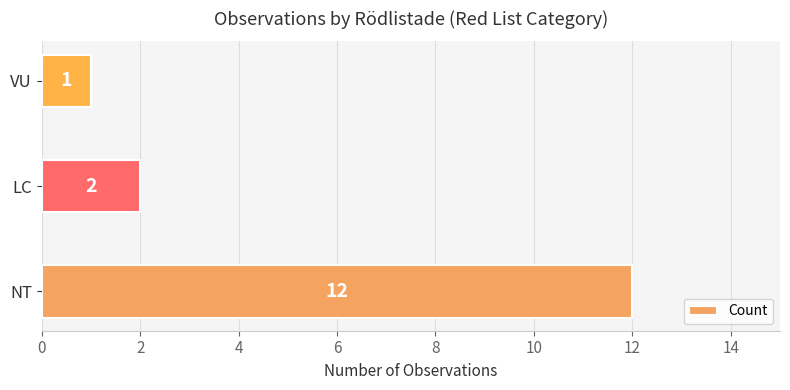

What is the smallest value displayed?

1